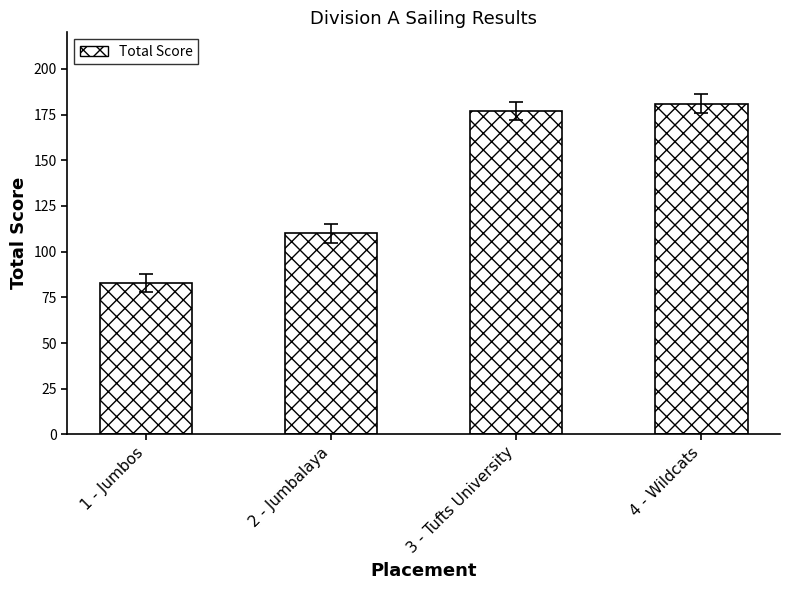

Does the chart contain any negative values?

No